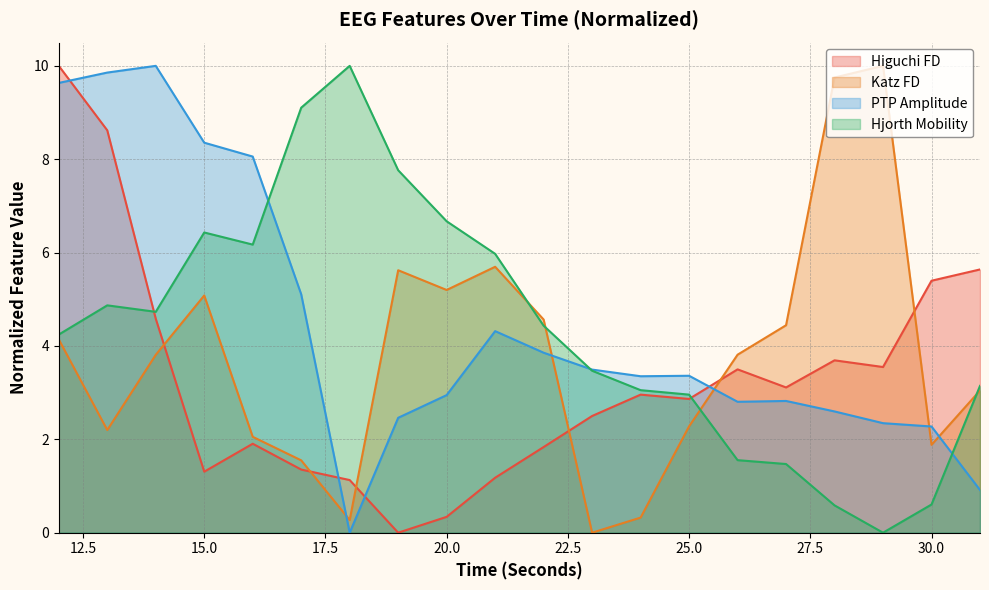

At which label is higuchi_fd_EEG closest to 5?

30